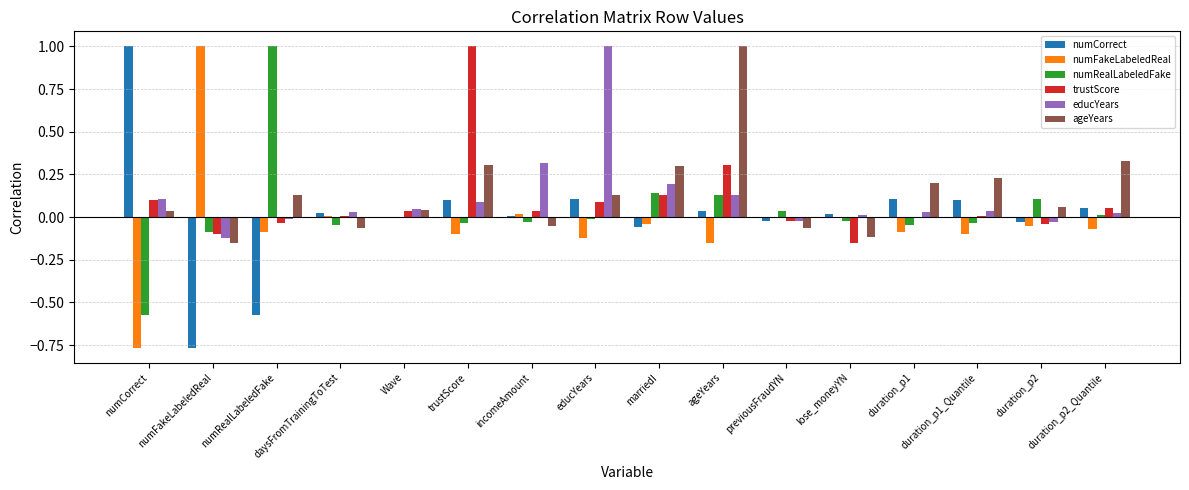

What is the maximum value shown in the chart?

1.0